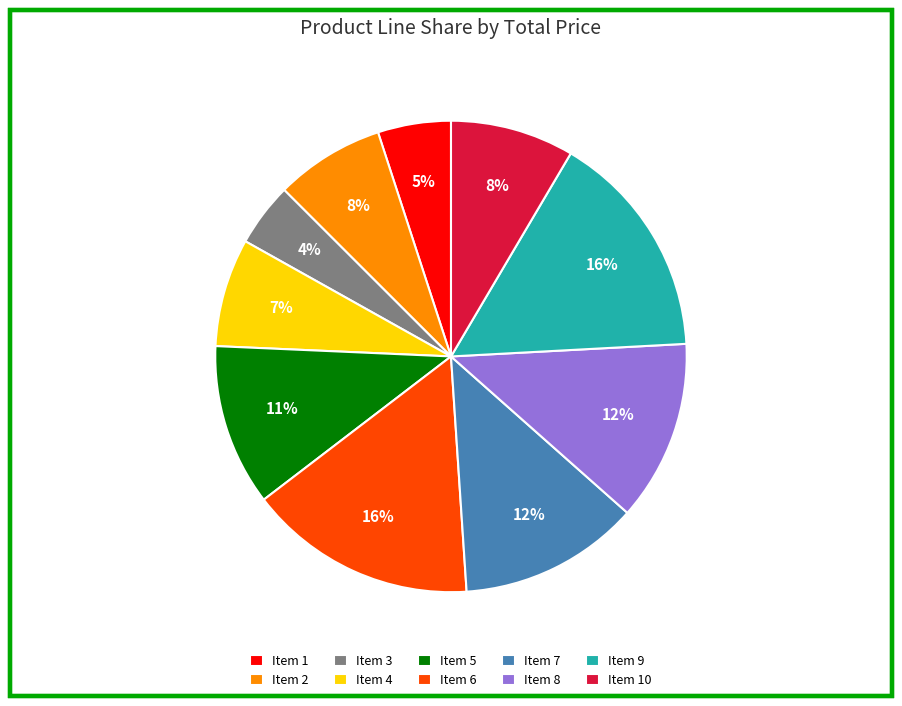

To the nearest percent, what is the average slice percentage?

10%